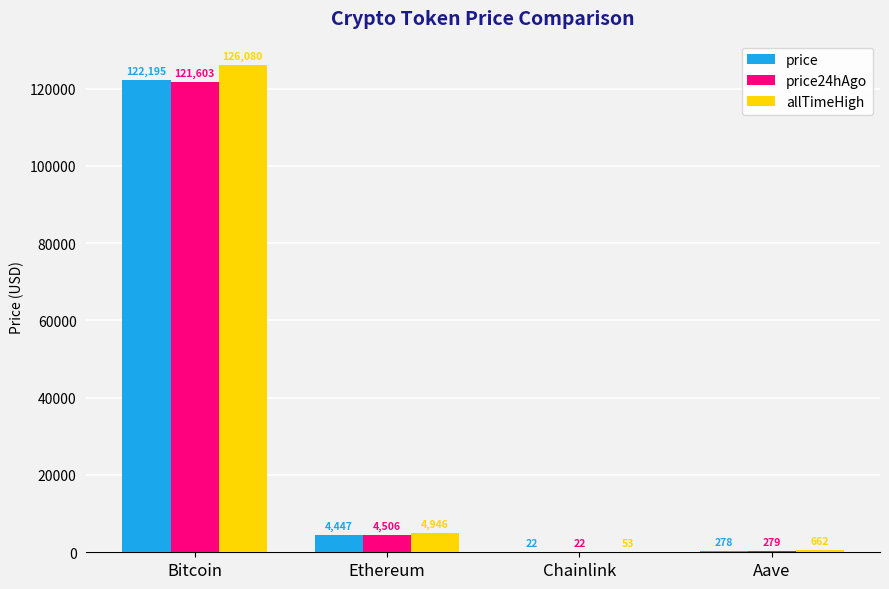

At which category is the sum across all series the highest?

Bitcoin